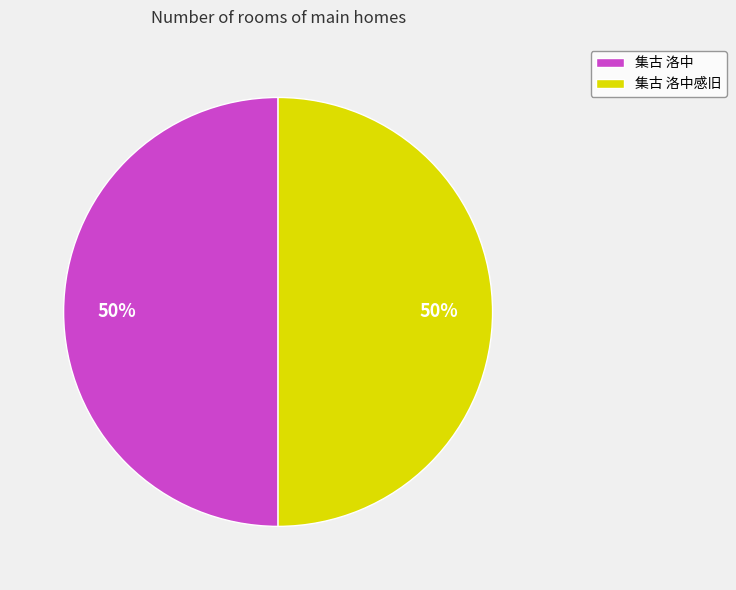

Do 集古 洛中感旧 and 集古 洛中 together represent more than half of the pie?

Yes